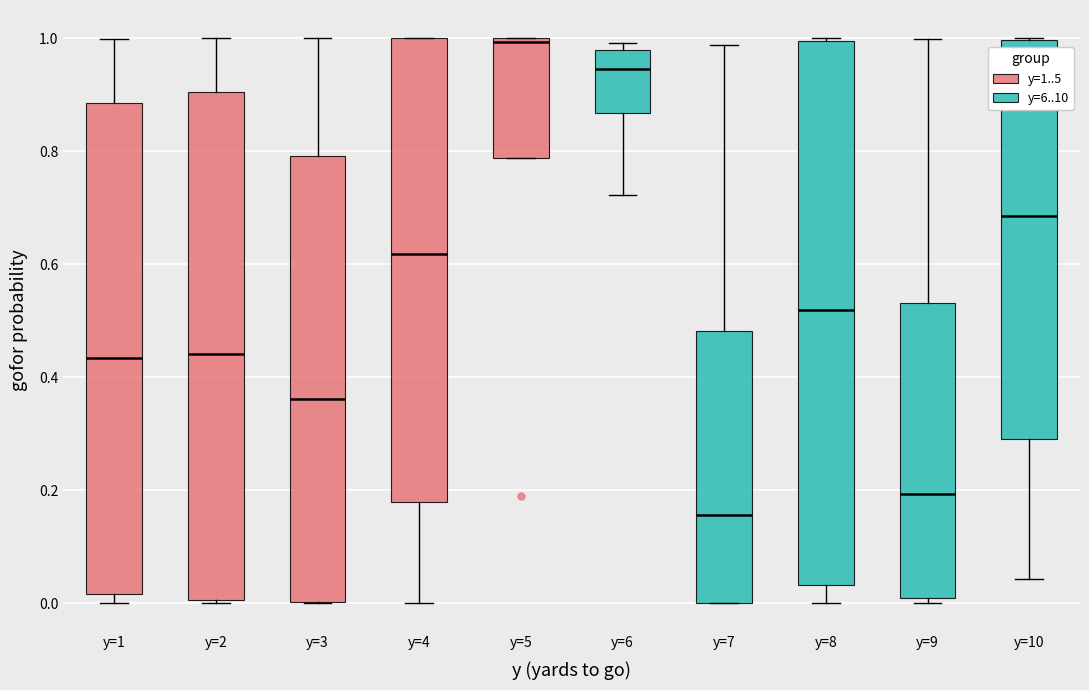

Reading left to right, read every box against the y-axis: the position of its median line, the range the box covers, and the ends of its whiskers. The values are not printed on the chart, so give them approximately, as read against the axis.

y=1: median 0.44, box 0.02 to 0.88, whiskers 0.00 to 1.00
y=2: median 0.44, box 0.00 to 0.90, whiskers 0.00 to 1.00
y=3: median 0.36, box 0.00 to 0.80, whiskers 0.00 to 1.00
y=4: median 0.62, box 0.18 to 1.00, whiskers 0.00 to 1.00
y=5: median 1.00 (just below the box's upper edge), box 0.78 to 1.00, whiskers 0.78 to 1.00
y=6: median 0.94, box 0.86 to 0.98, whiskers 0.72 to 1.00
y=7: median 0.16, box 0.00 to 0.48, whiskers 0.00 to 0.98
y=8: median 0.52, box 0.04 to 1.00, whiskers 0.00 to 1.00
y=9: median 0.20, box 0.00 to 0.54, whiskers 0.00 (just below the box's lower edge) to 1.00
y=10: median 0.68, box 0.28 to 1.00, whiskers 0.04 to 1.00